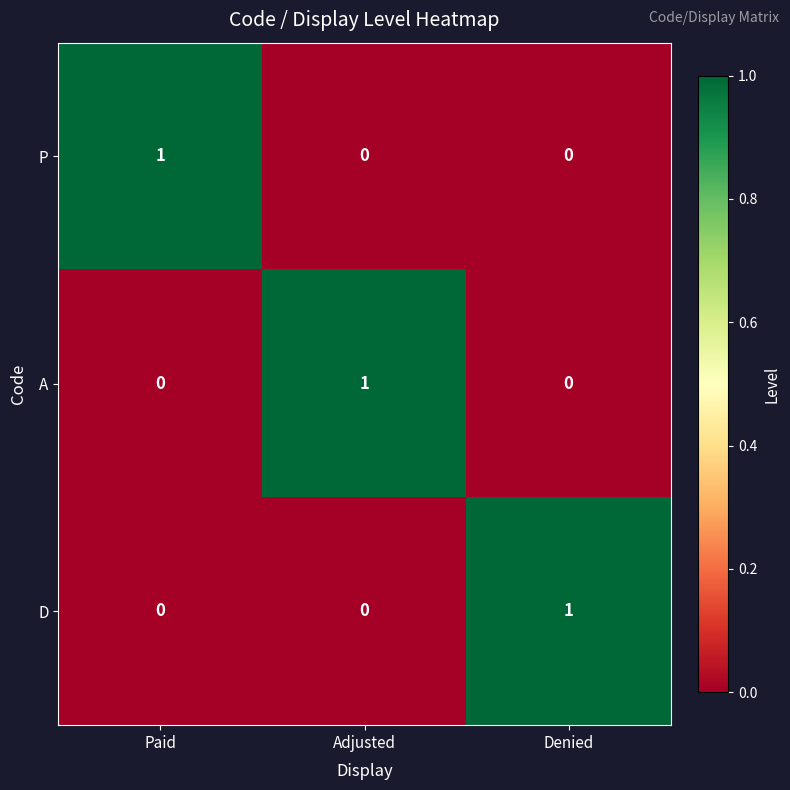

The value of D at Paid is 0. True or false?

True